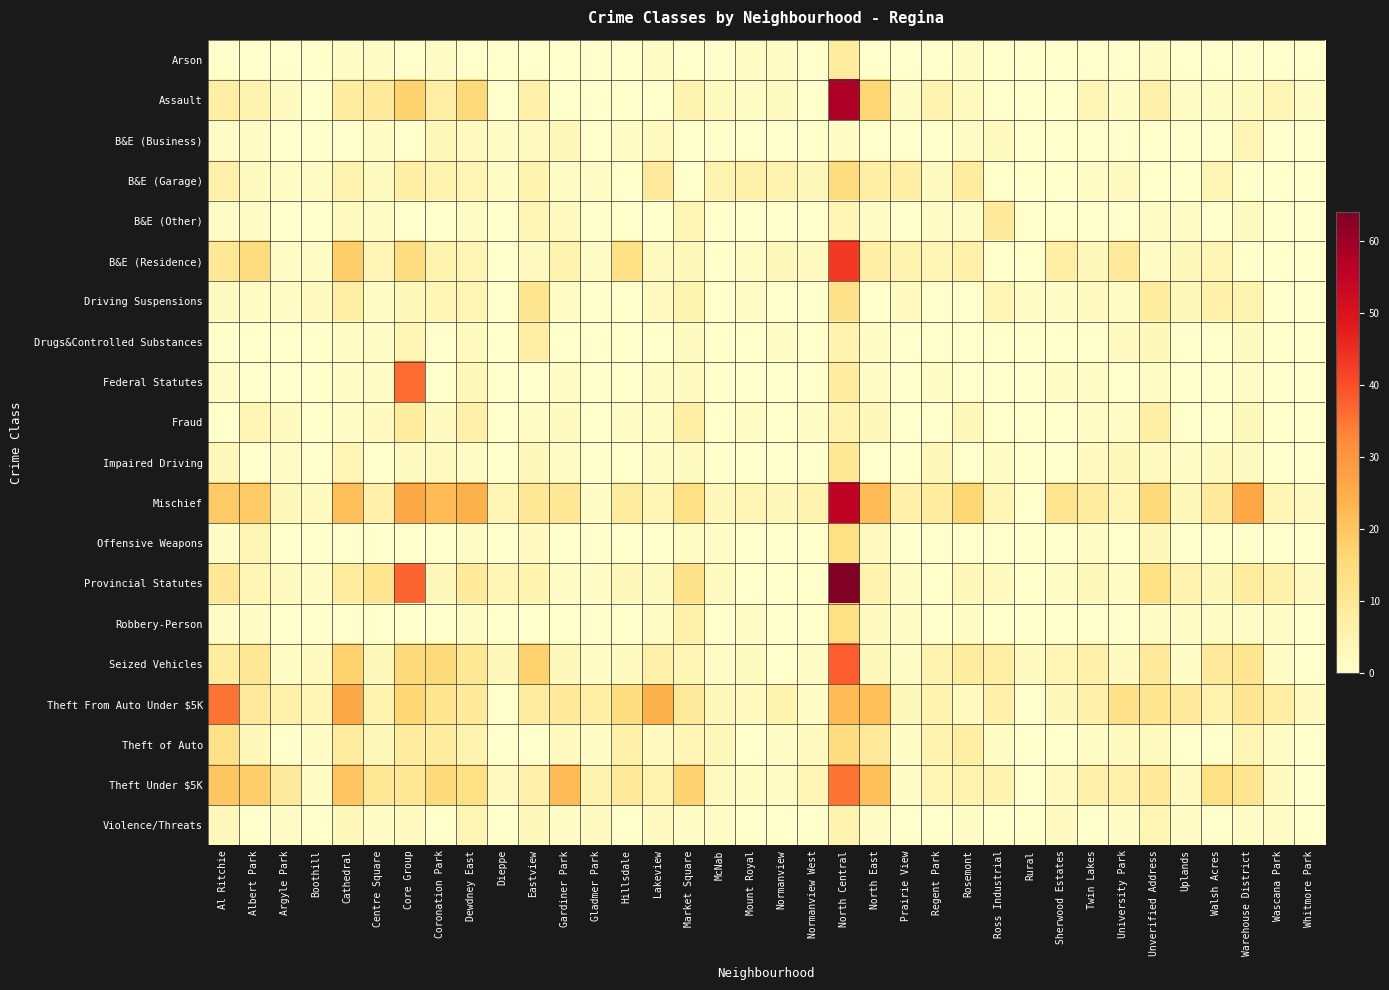

At how many categories does at least one series exceed 32?

3